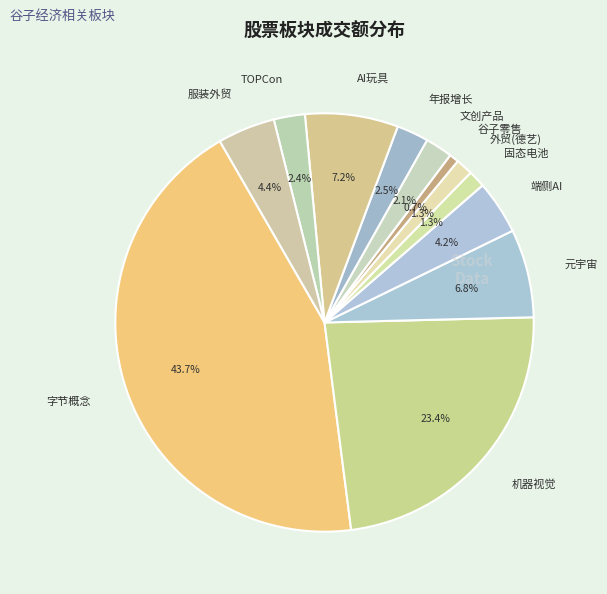

Between TOPCon and 服装外贸, which is larger?

服装外贸